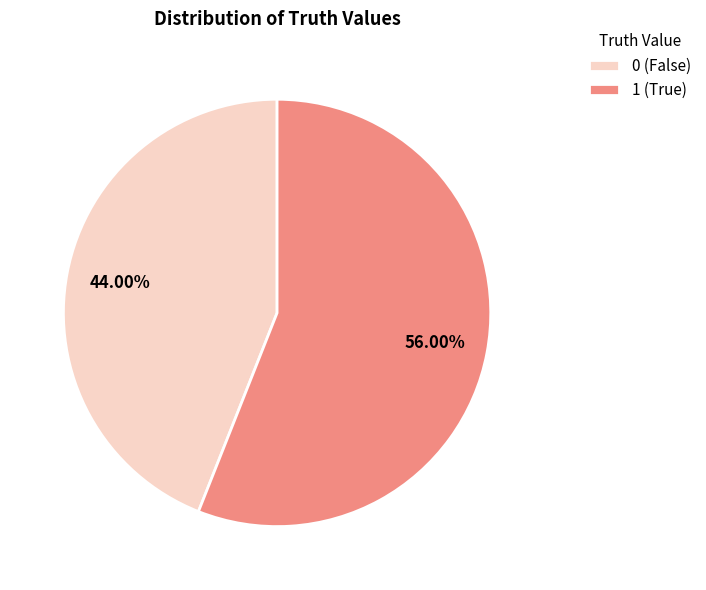

How many slices are in this pie chart?

2